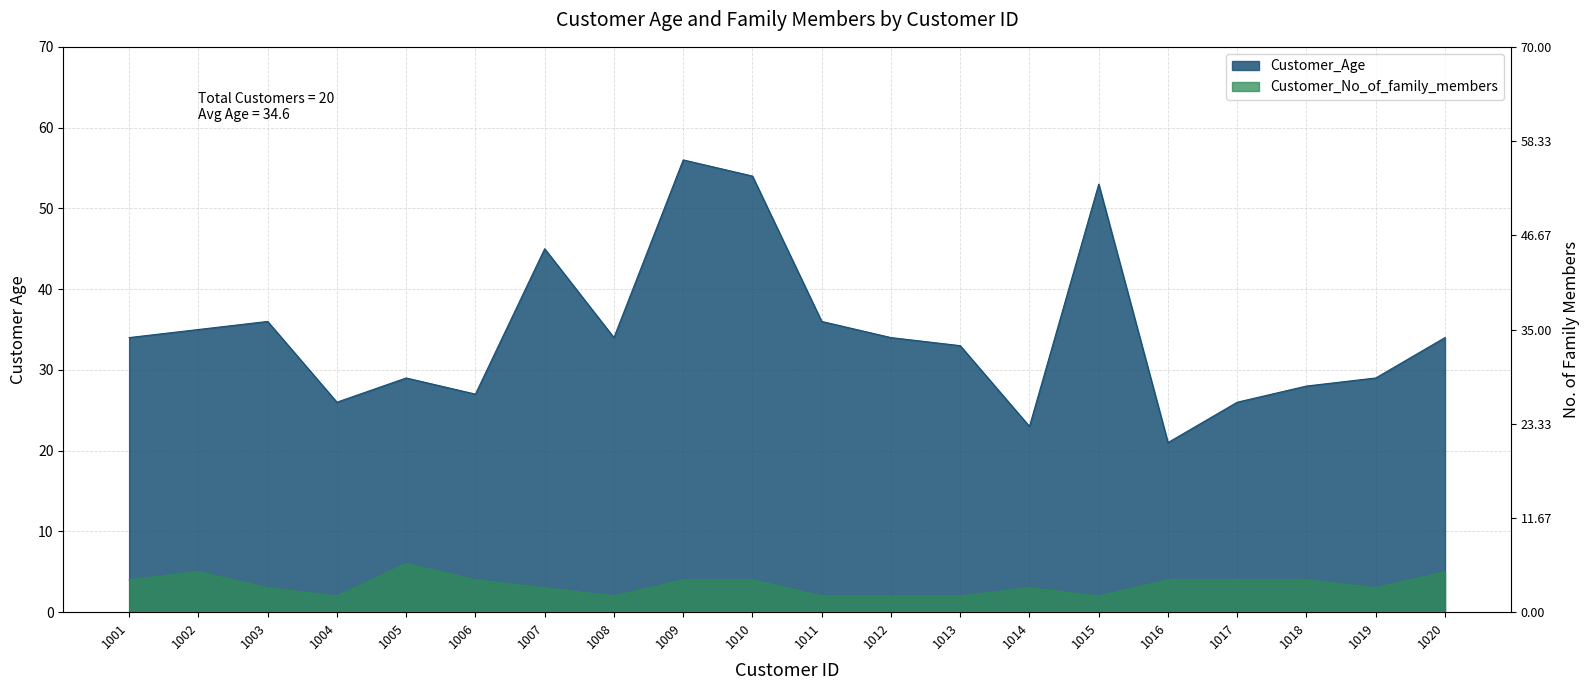

Rank the series by their maximum value, from lowest to highest.

Customer_No_of_family_members, Customer_Age